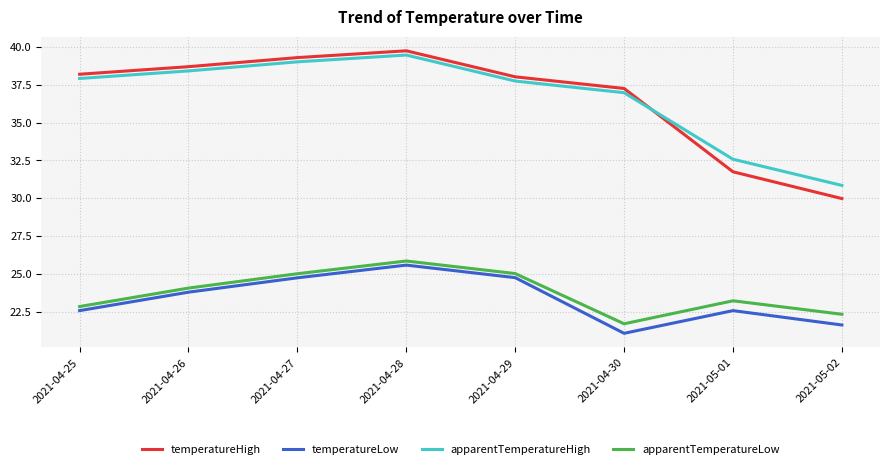

What position from the right is 2021-04-28?

5